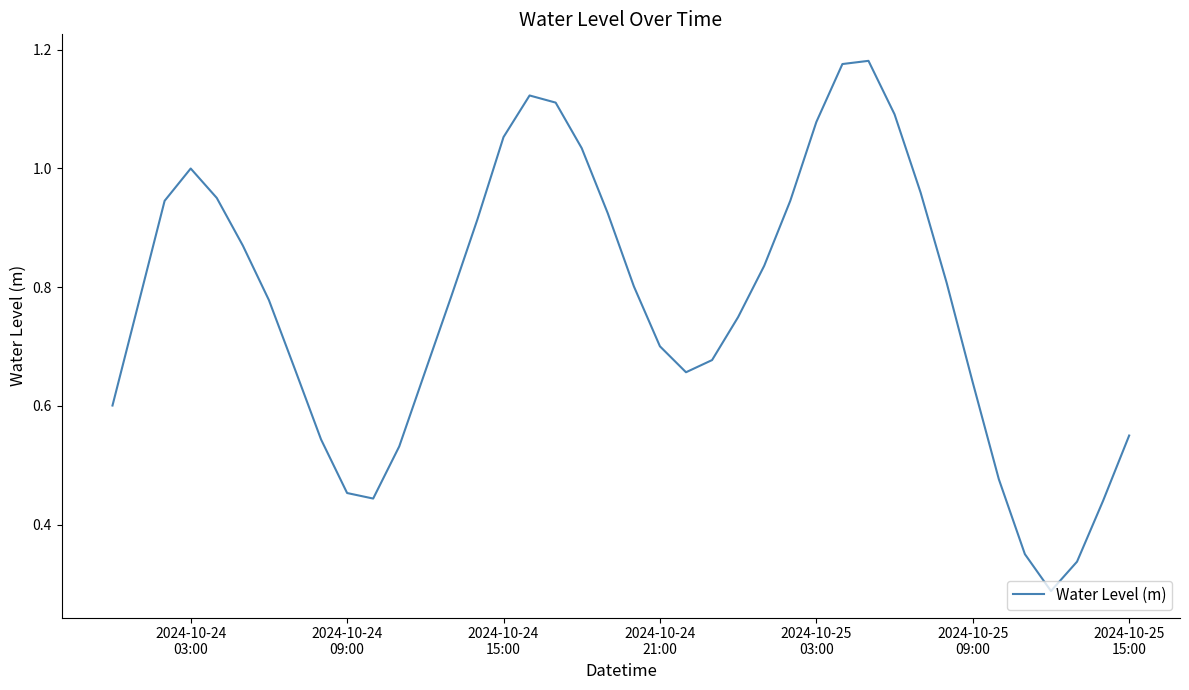

Is this an area chart (filled region under the line)?

No